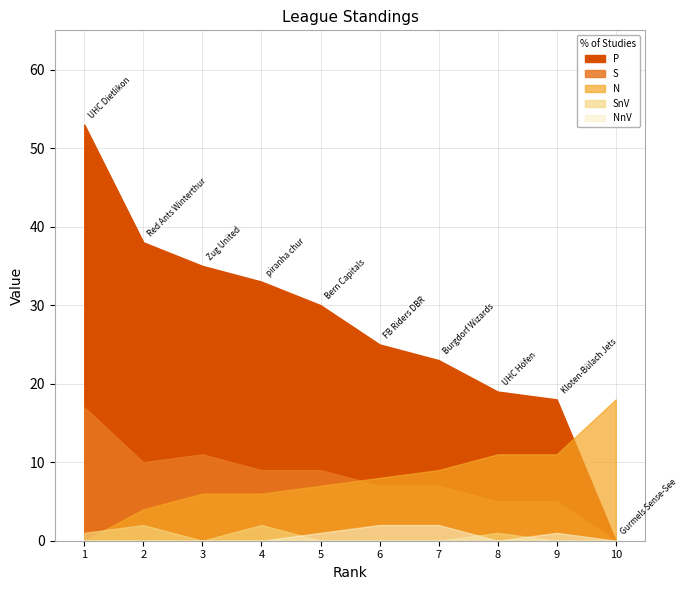

At which category is the sum across all series the highest?

1